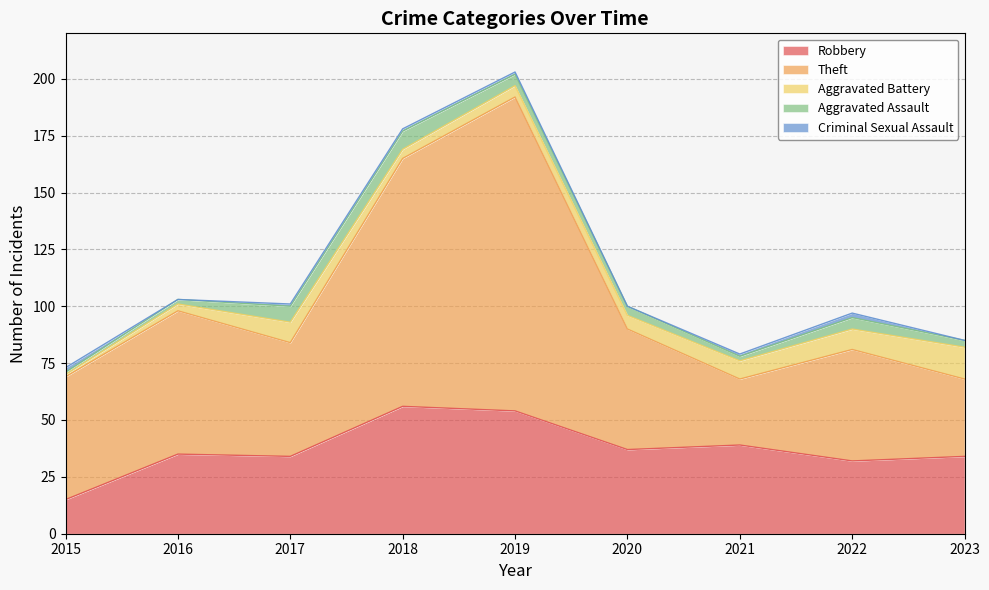

True or false: Aggravated Battery and Robbery cross at least once.

False